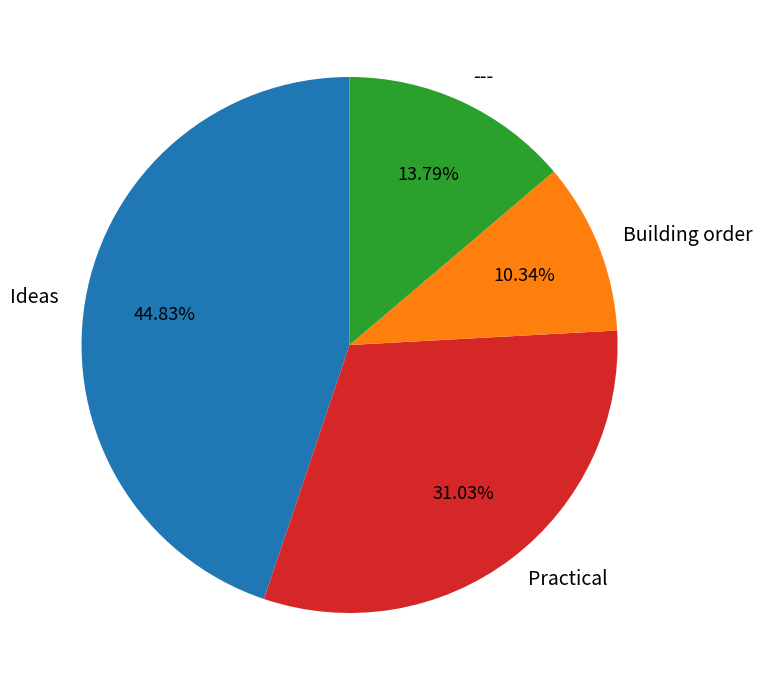

Between Building order and ---, which is larger?

---